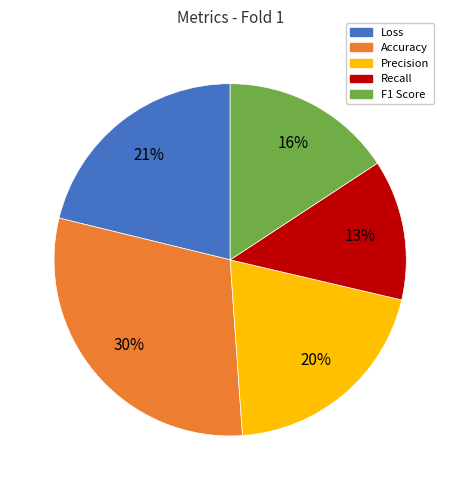

Between Precision and Accuracy, which is larger?

Accuracy